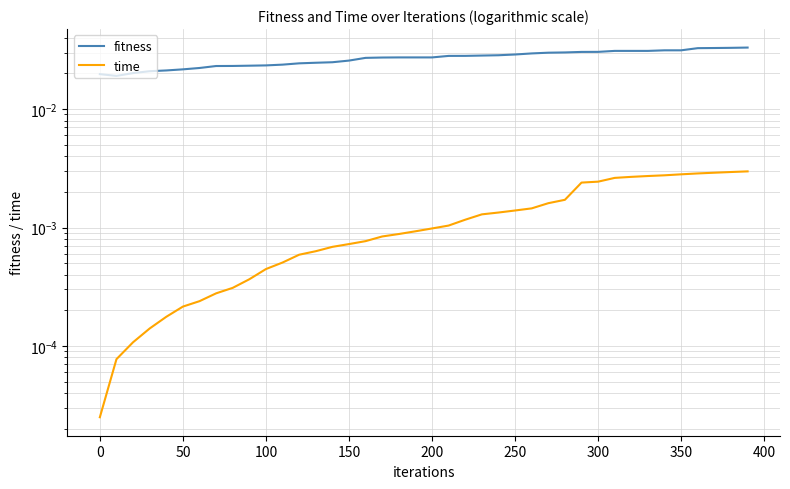

True or false: fitness and time cross at least once.

False